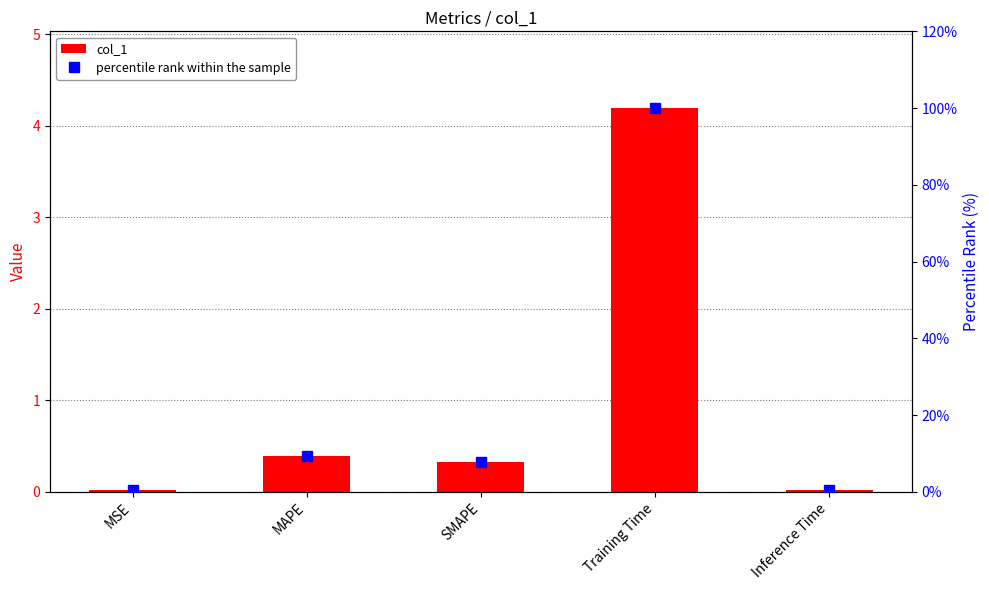

Is it true that percentile rank within the sample equals 9.4 at MAPE?

True